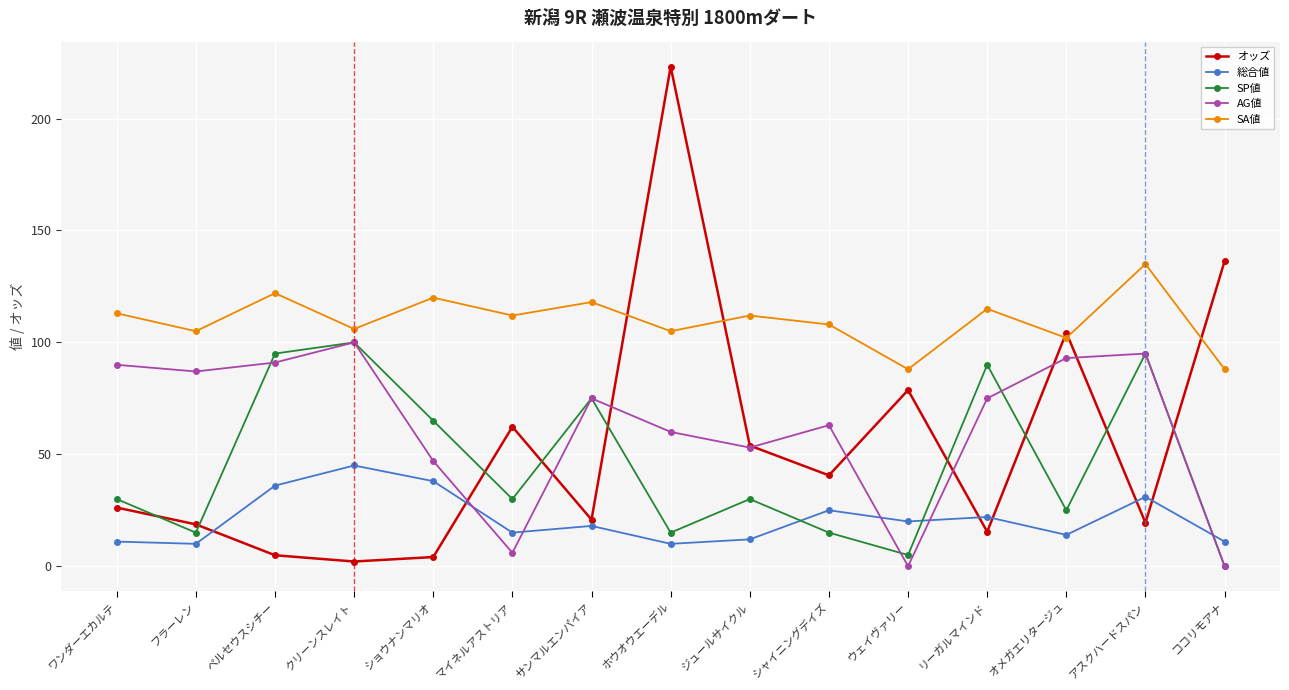

What is the approximate value of 総合値 at ウェイヴァリー?

20.0